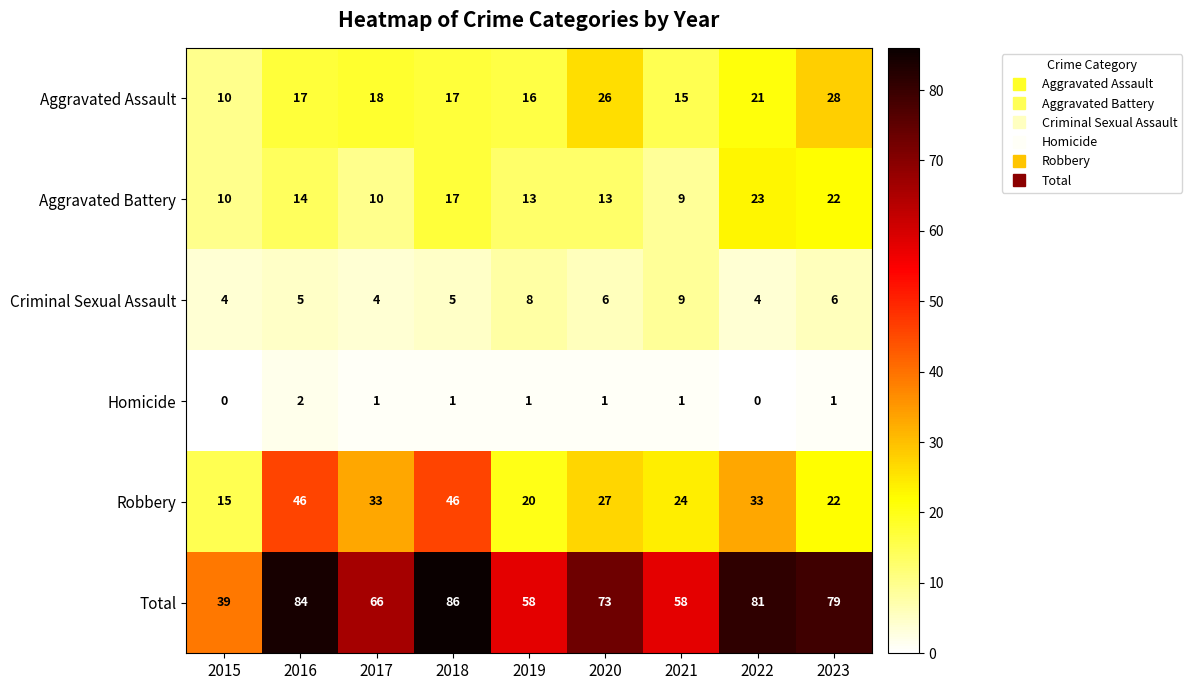

What is the difference between the highest and lowest values at 2019?

57